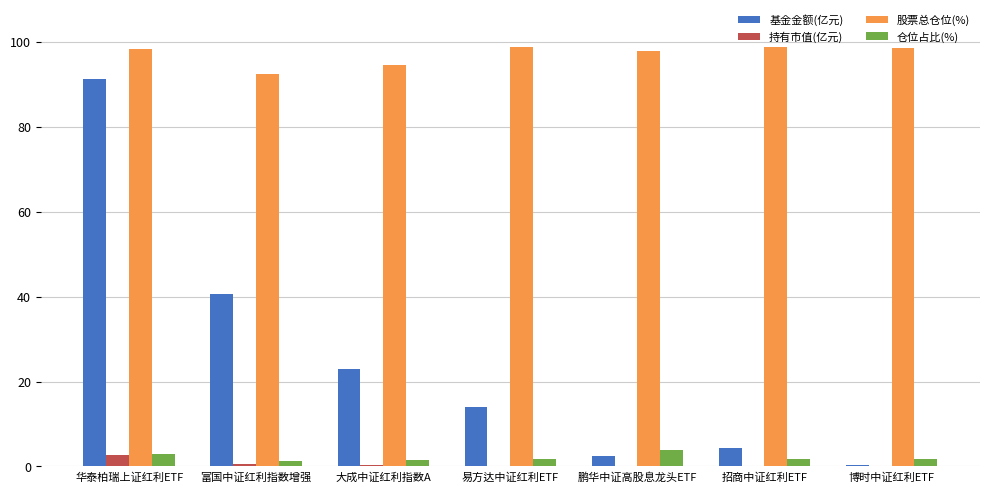

What is the maximum value shown in the chart?

98.8